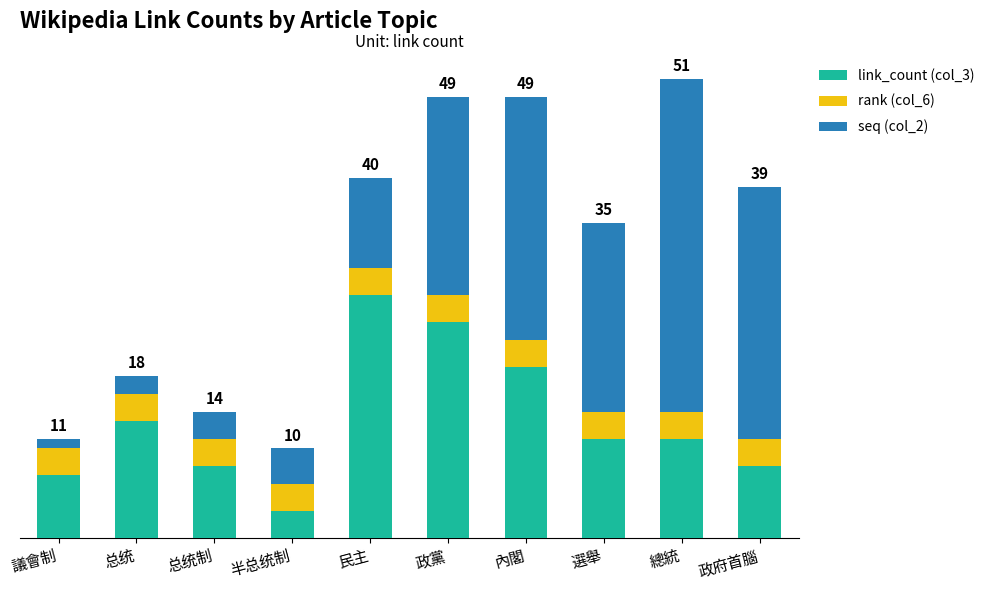

Does the chart contain any negative values?

No